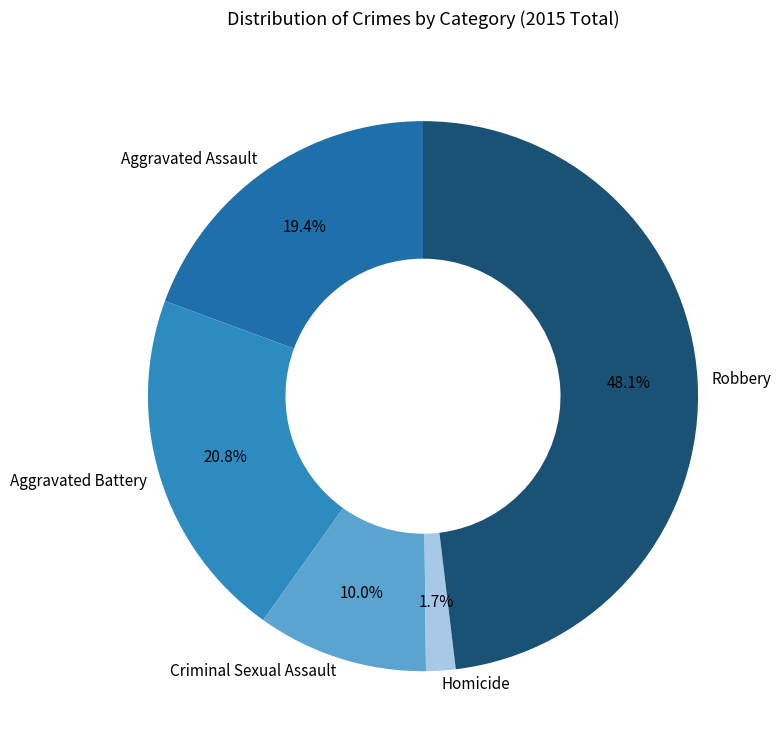

Count the number of slices in the pie.

5